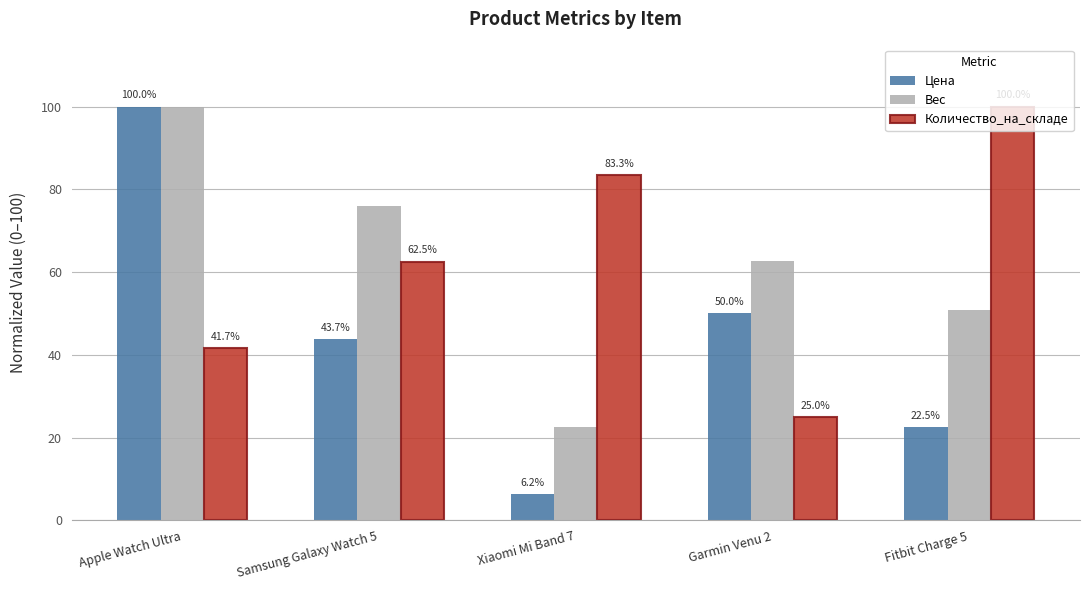

What is the difference between the highest and lowest values at Samsung Galaxy Watch 5?

32.1